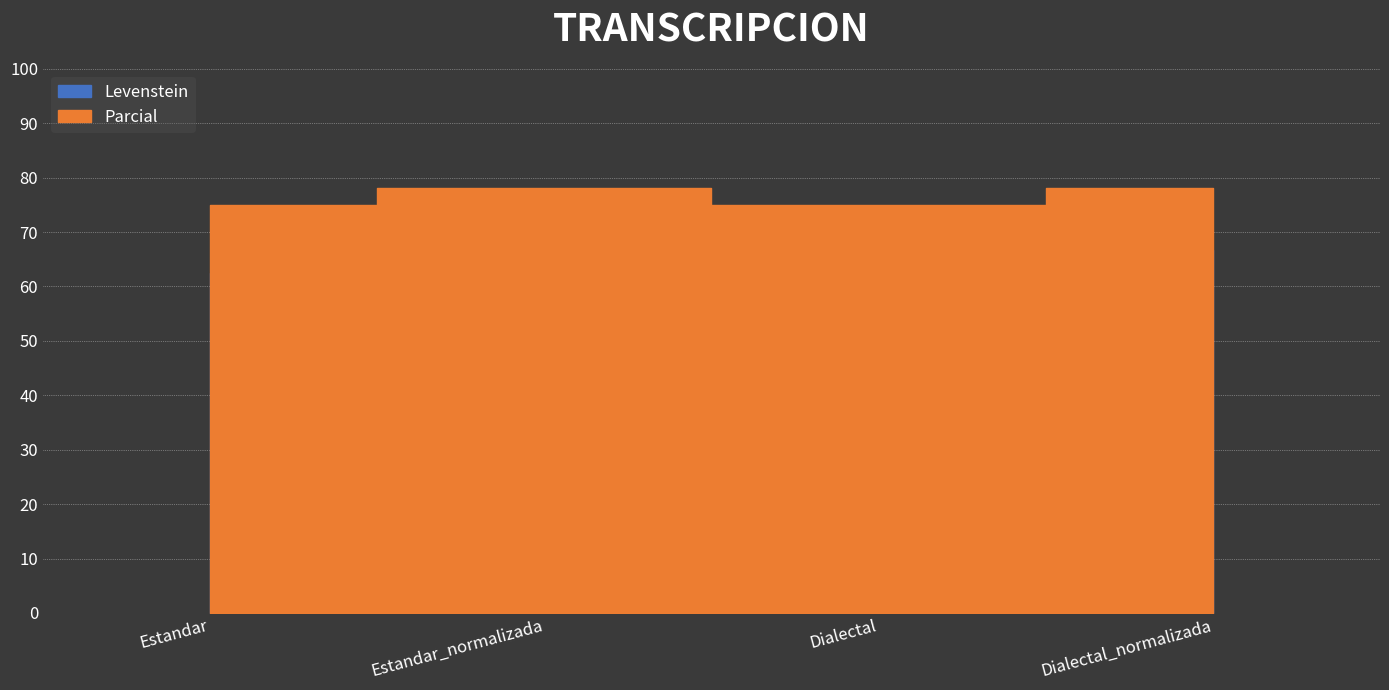

At which category does Parcial reach its first local peak?

Estandar_normalizada